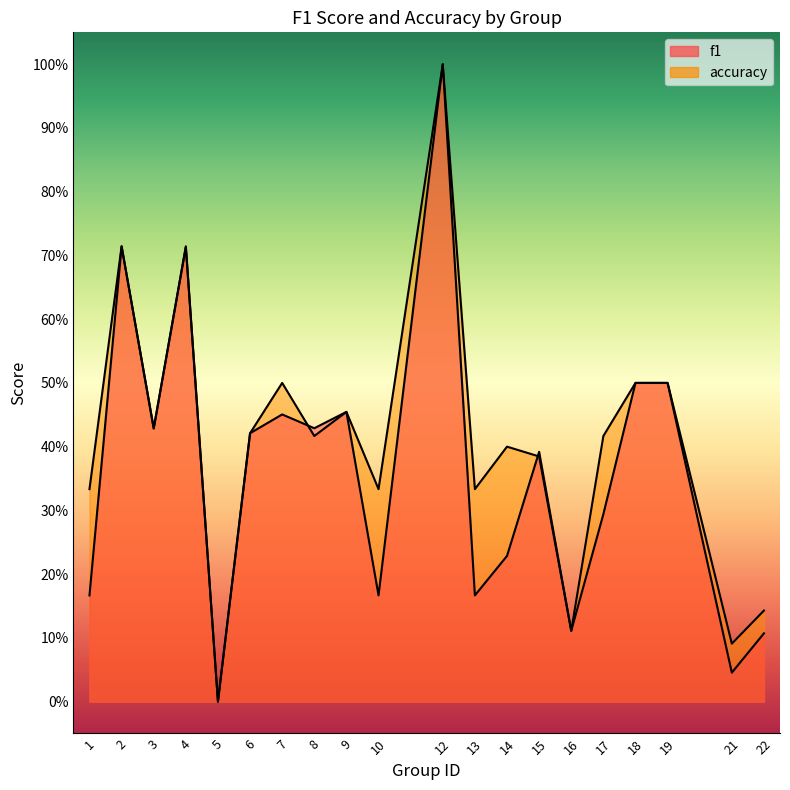

Is it true that accuracy equals 1.0 at 12?

True